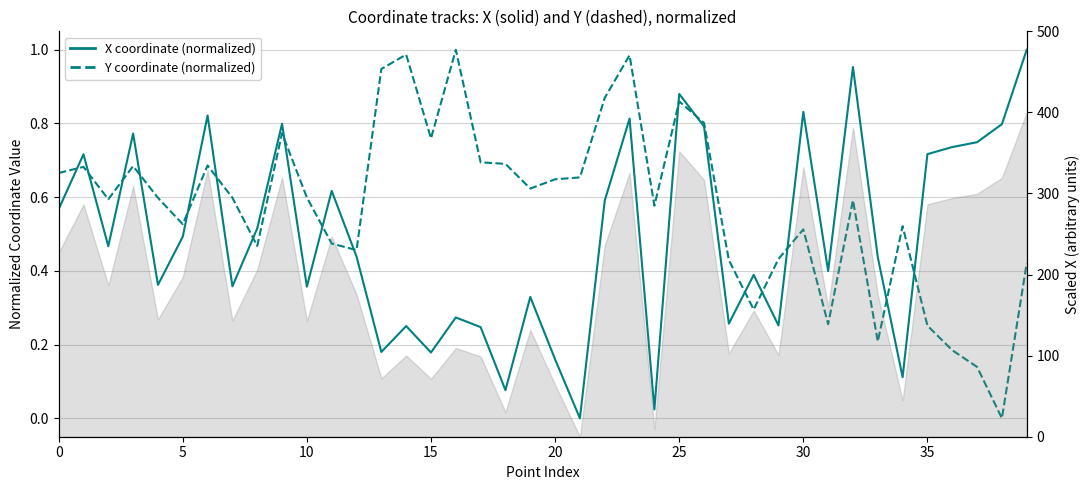

True or false: X coordinate (normalized) has more than 1 points higher than both neighbors.

True